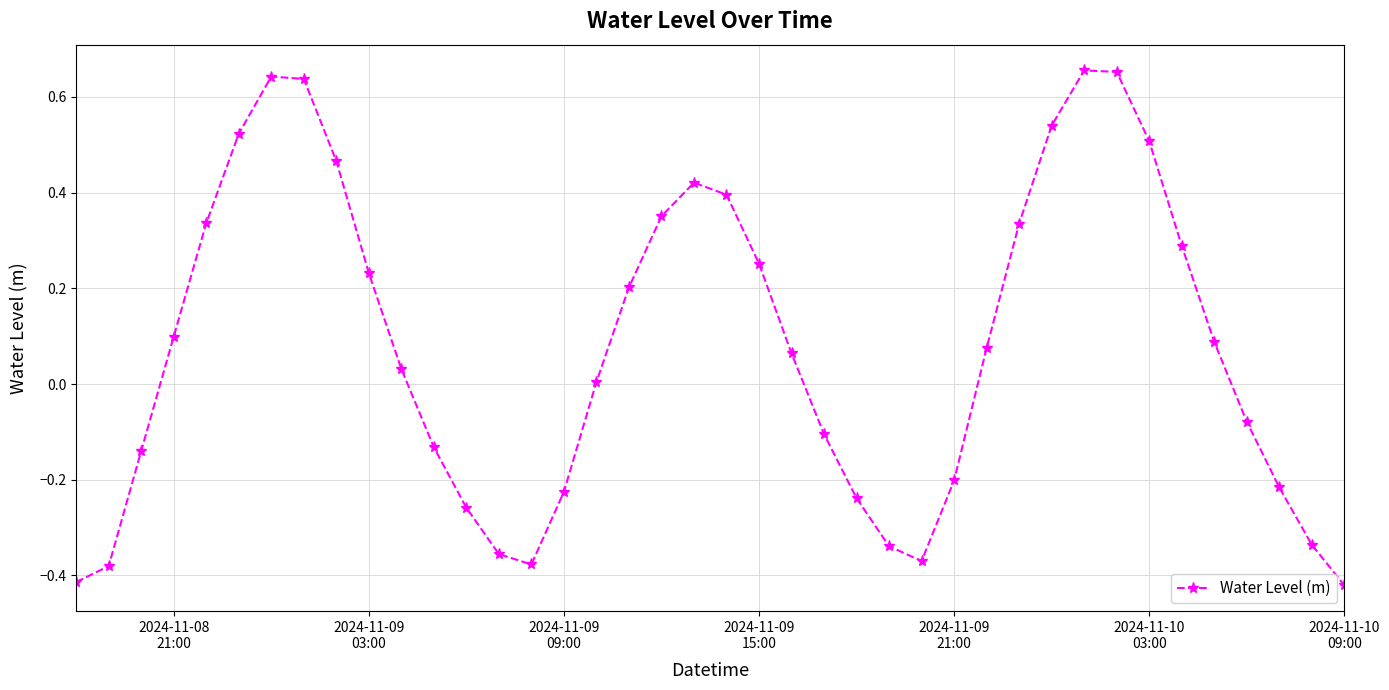

What is the sum of all values?

3.2